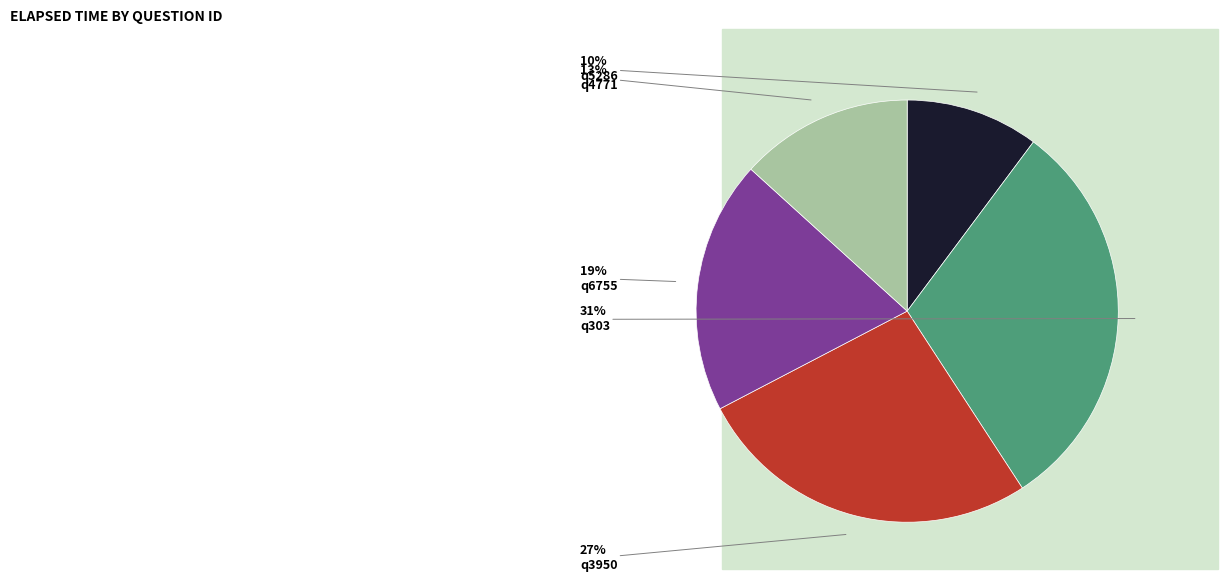

Is it true that q5286 is 19% of the pie?

False